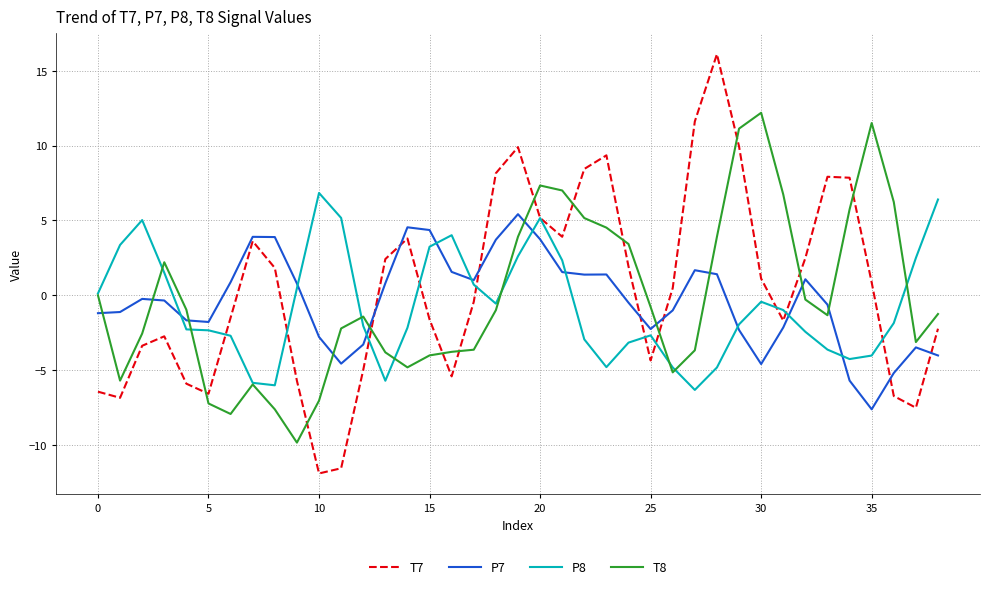

What are all the series names shown in the legend?

T7, P7, P8, T8